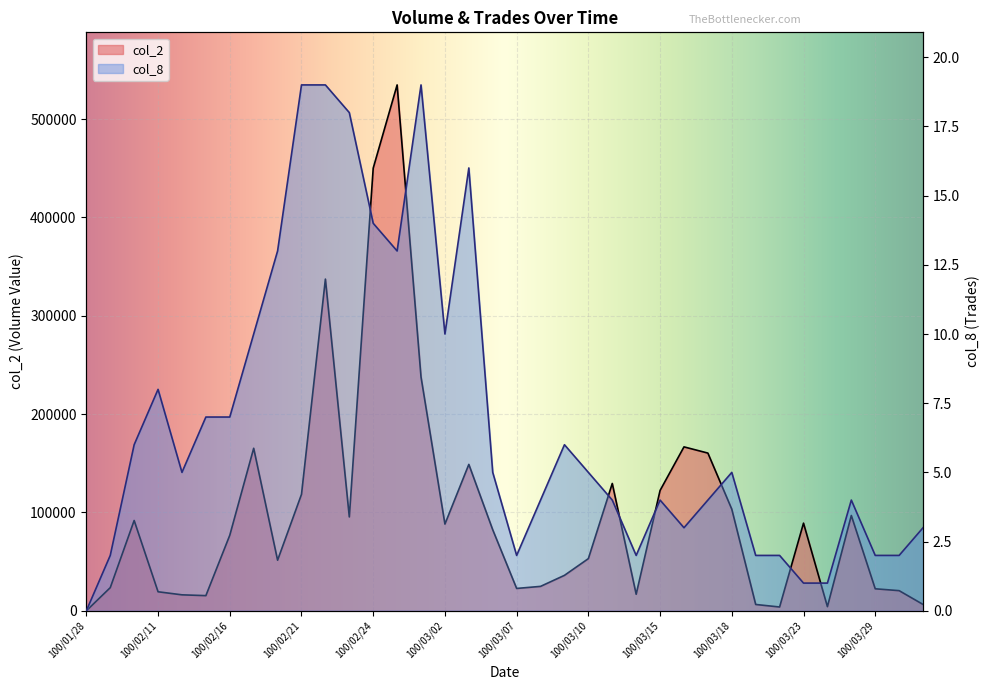

True or false: col_8 has more than 0 interior local peaks.

True